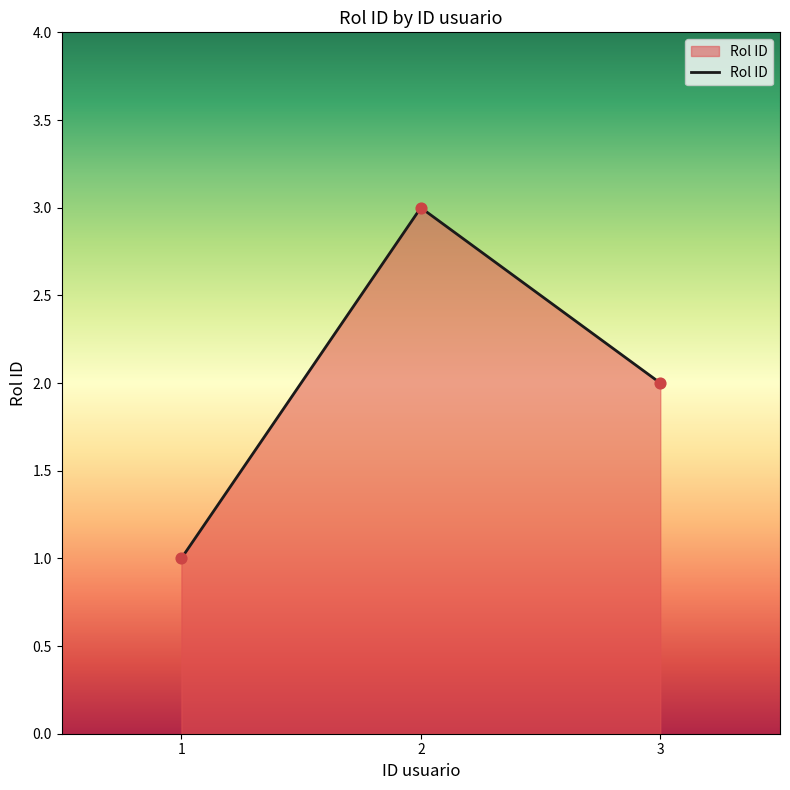

What is the change in value from 1 to 2?

+2